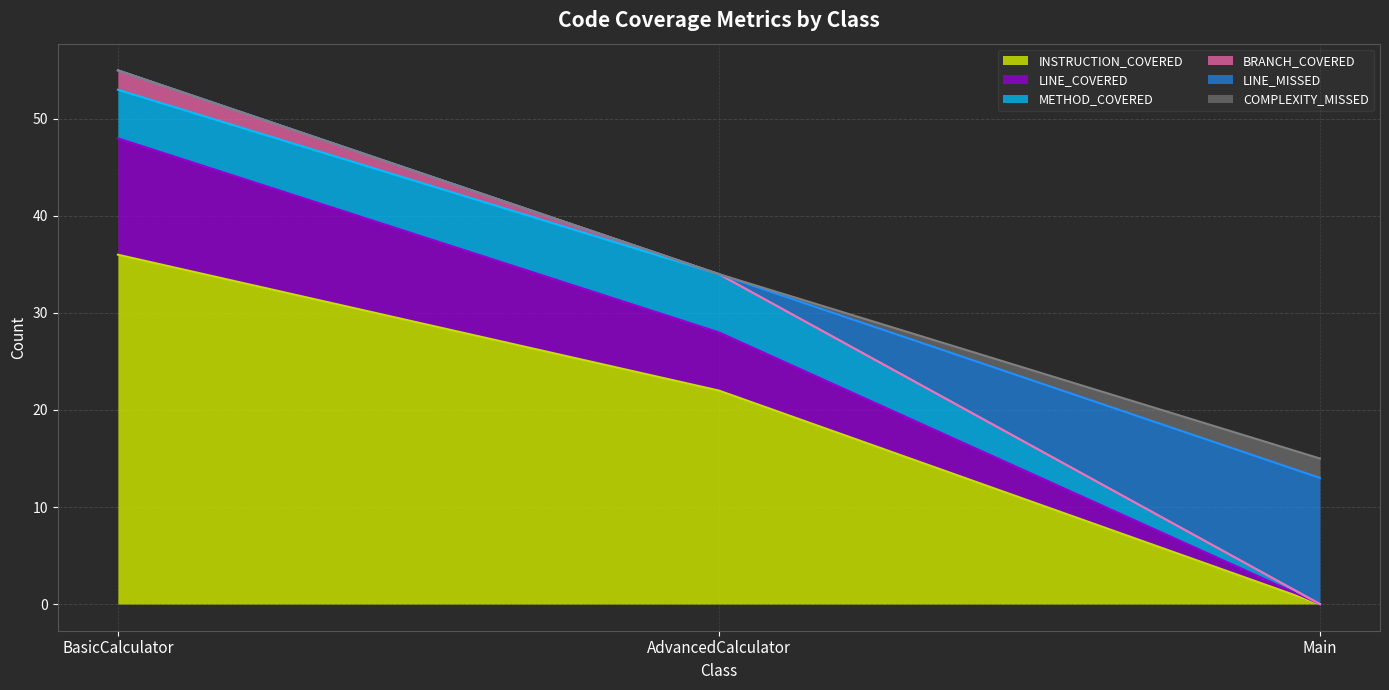

The COMPLEXITY_MISSED series shows 2 at Main. True or false?

True